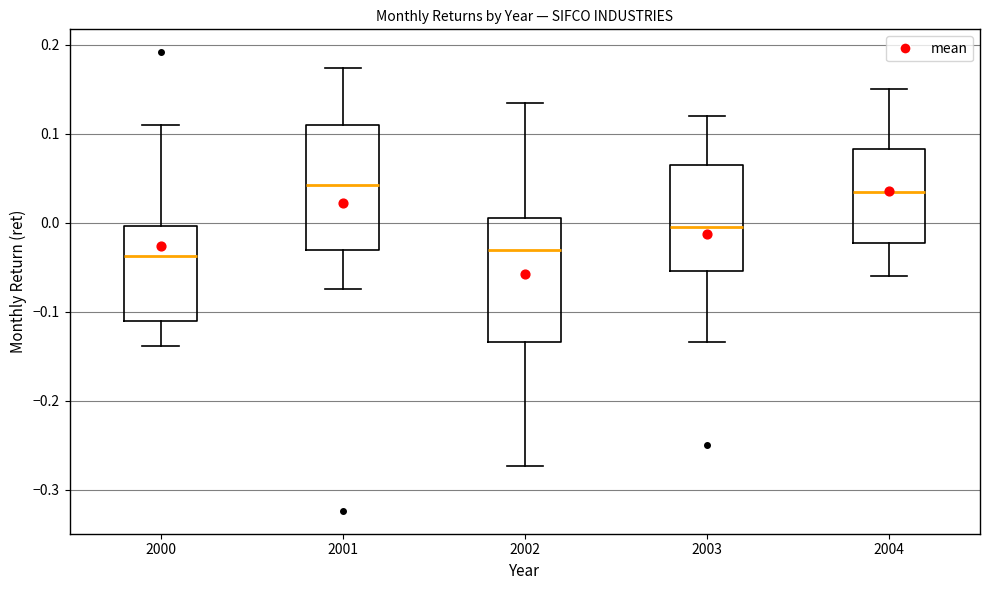

Reading left to right, transcribe this box plot: for each box, give where its median line is, the range the box spans, and where its two whiskers end, as read against the y-axis. The values are not printed on the chart, so give them approximately, as read against the axis.

2000: median -0.04, box -0.11 to 0.00, whiskers -0.14 to 0.11
2001: median 0.04, box -0.03 to 0.11, whiskers -0.07 to 0.17
2002: median -0.03, box -0.13 to 0.01, whiskers -0.27 to 0.13
2003: median 0.00, box -0.05 to 0.07, whiskers -0.13 to 0.12
2004: median 0.04, box -0.02 to 0.08, whiskers -0.06 to 0.15